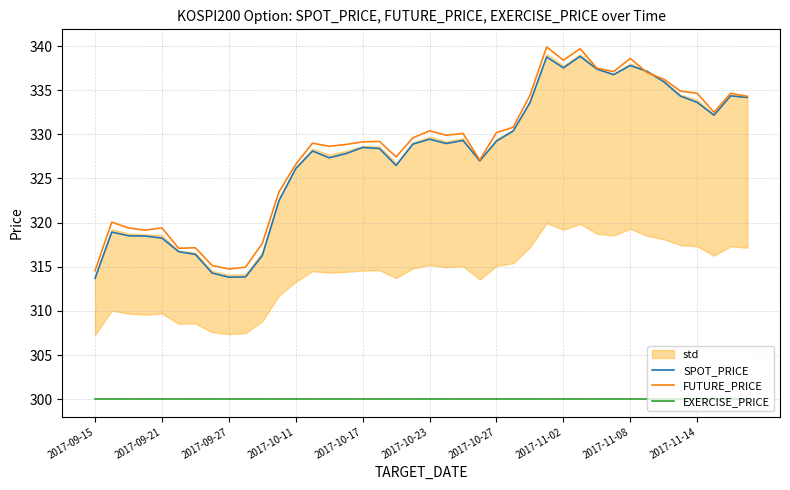

Is it true that FUTURE_PRICE equals 329.1 at 2017-10-17?

True